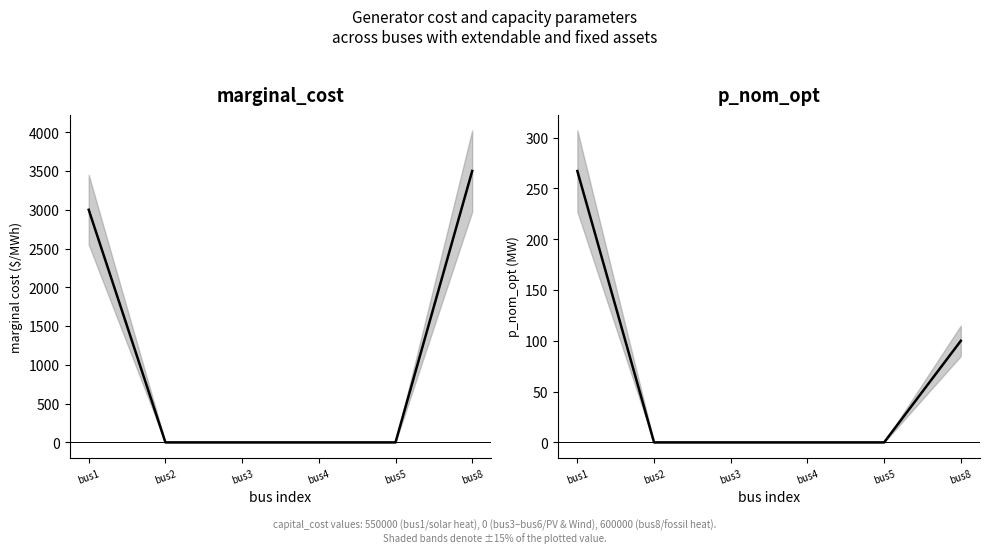

What is the value of the marginal_cost point at the 1st from the left?

3000.0